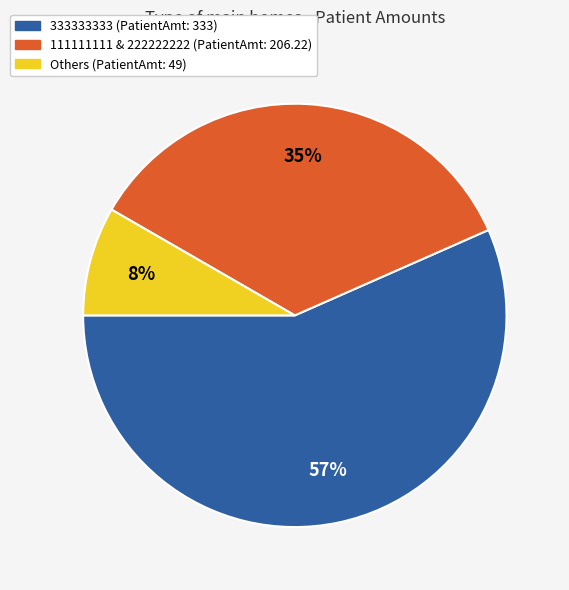

How many segments does this pie chart have?

3